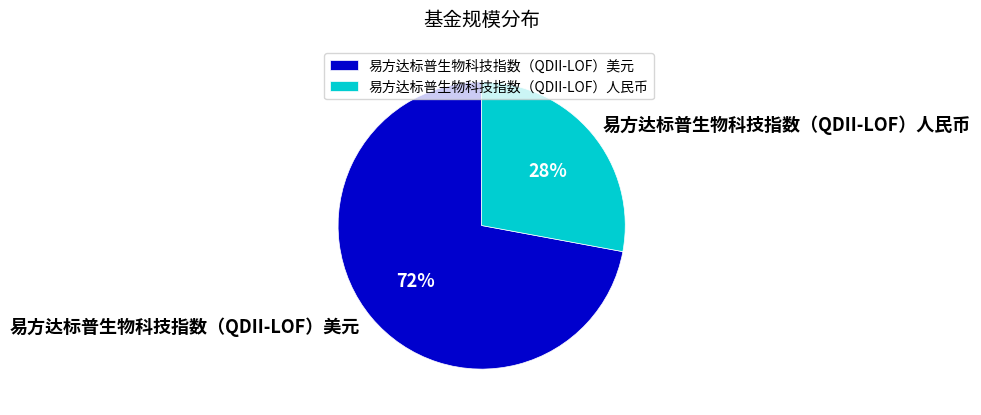

Combined, do 易方达标普生物科技指数（QDII-LOF）美元 and 易方达标普生物科技指数（QDII-LOF）人民币 account for over 50%?

Yes